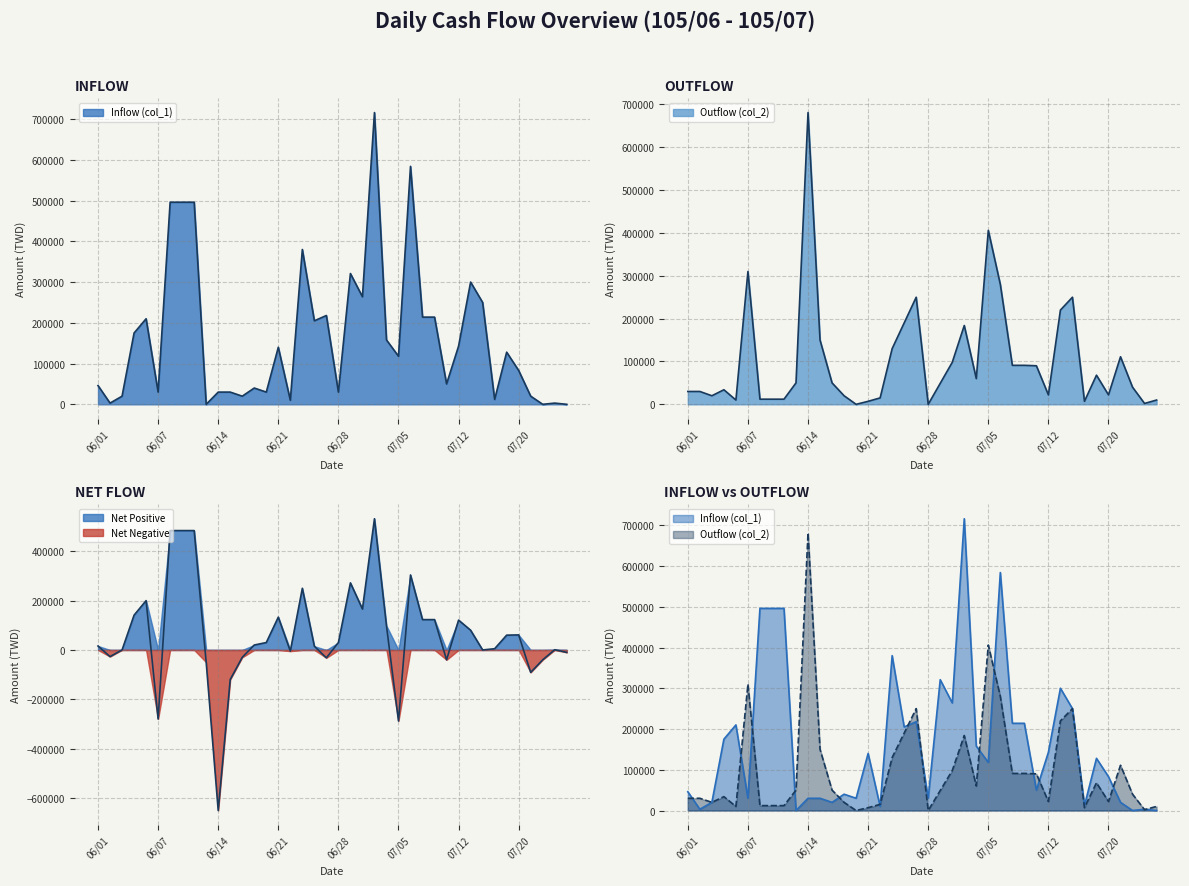

Between 06/04 and 06/21, which series saw the biggest shift?

Inflow (col_1)